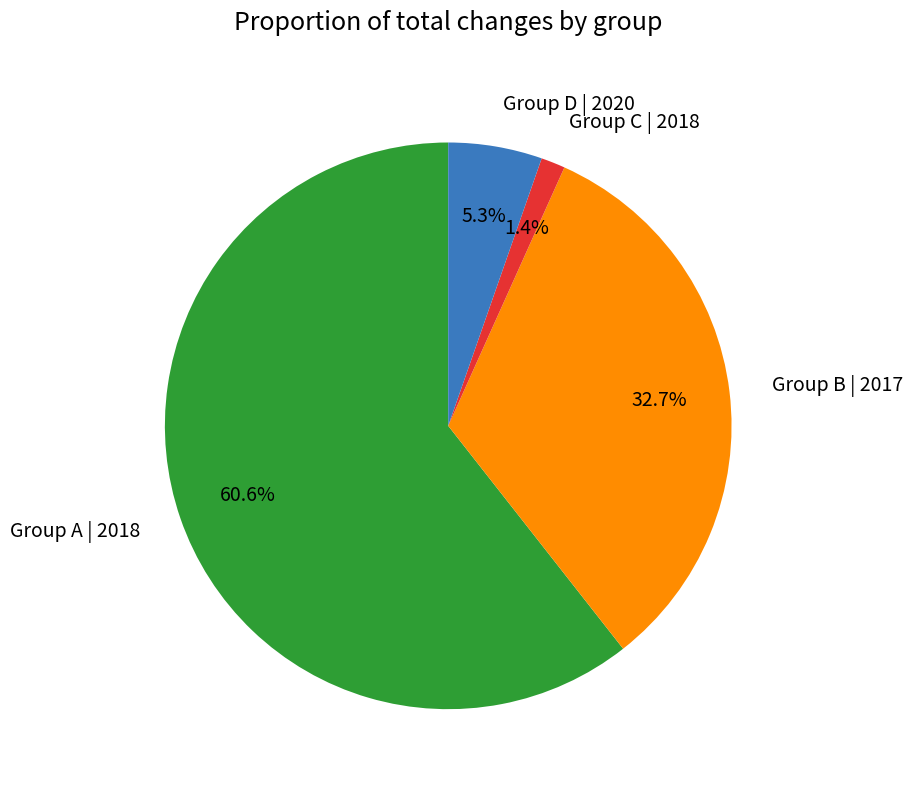

Count the number of slices in the pie.

4